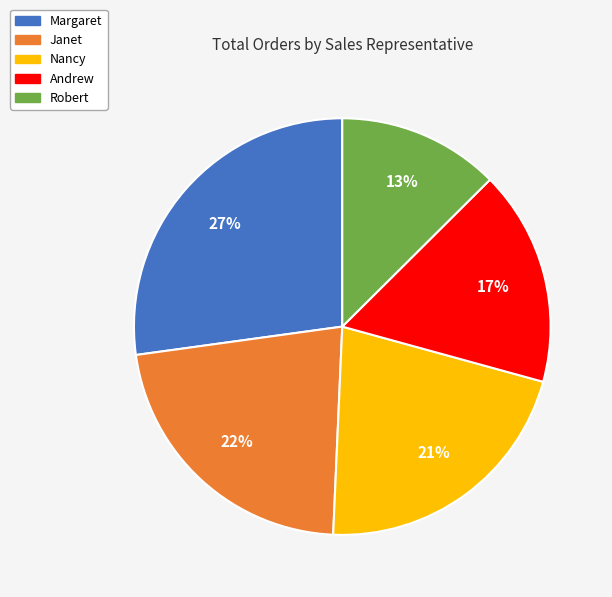

Between Andrew and Nancy, which is larger?

Nancy